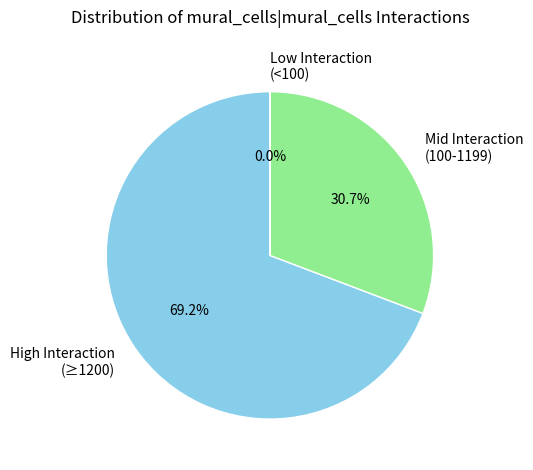

Is High Interaction (≥1200) the majority of the pie?

Yes